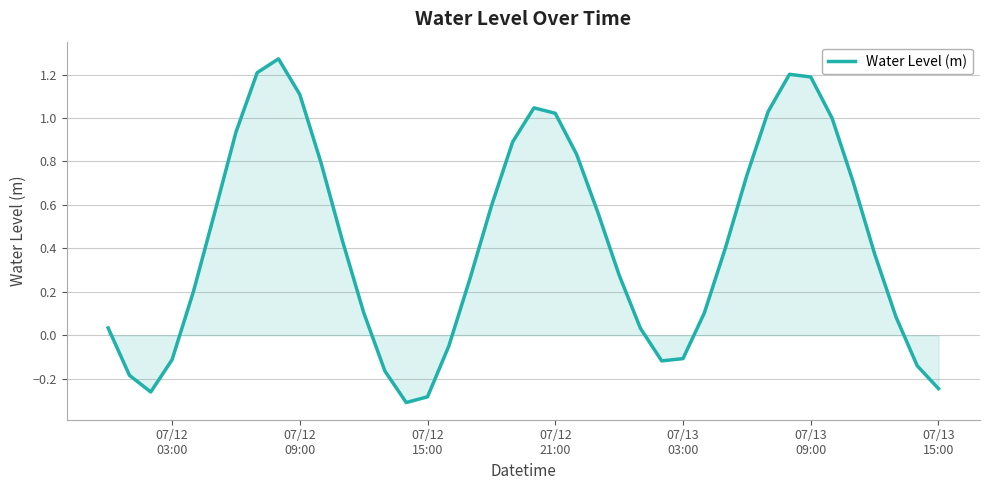

True or false: the data has more than 0 interior local peaks.

True